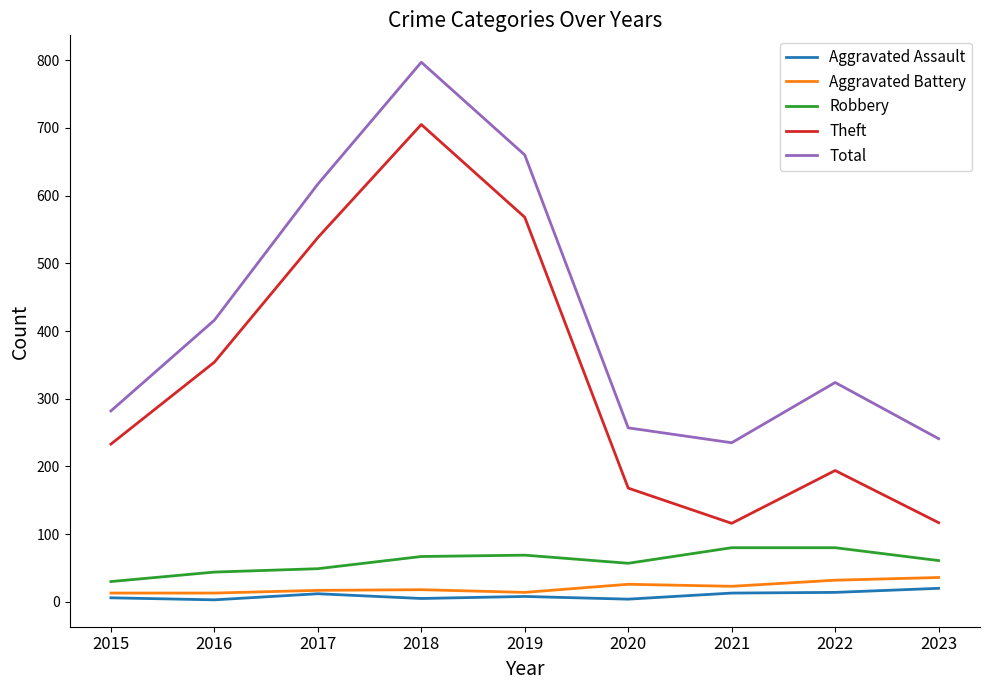

Is it true that Total equals 415 at 2020?

False